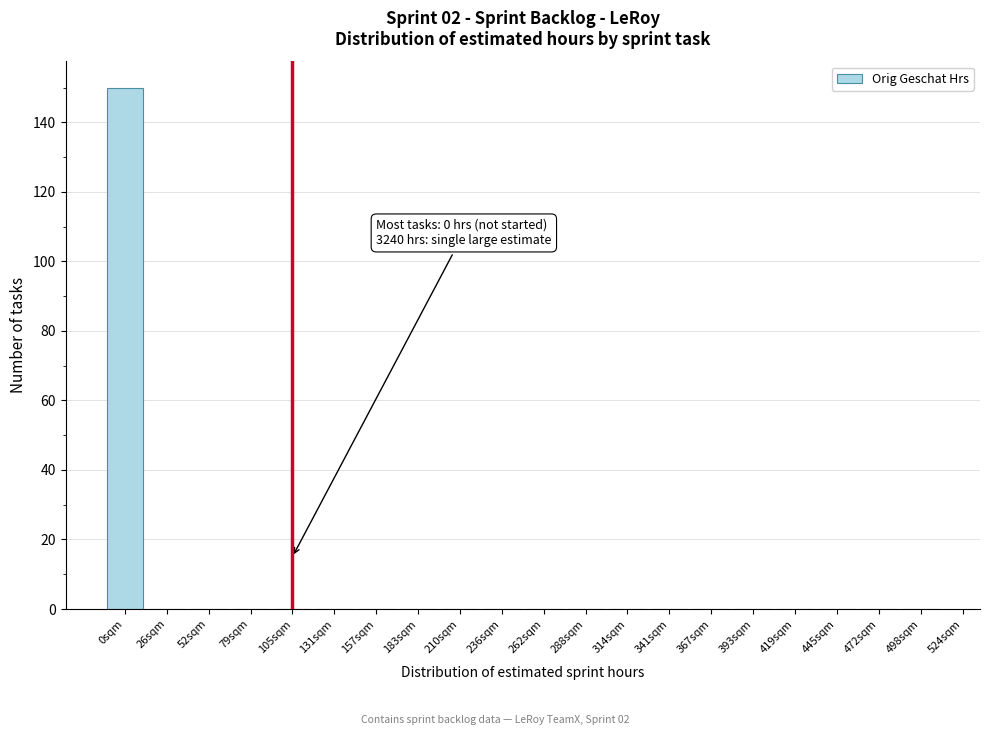

Reading right to left, transcribe all the data shown in this chart.

498sqm=0	472sqm=0	445sqm=0	419sqm=0	393sqm=0	367sqm=0	341sqm=0	314sqm=0	288sqm=0	262sqm=0	236sqm=0	210sqm=0	183sqm=0	157sqm=0	131sqm=0	105sqm=0	79sqm=0	52sqm=0	26sqm=0	0sqm=150